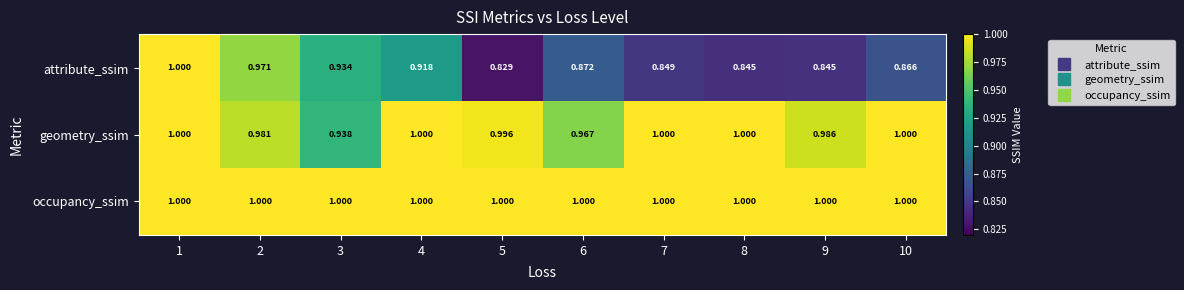

Which series has the largest total across all categories?

occupancy_ssim